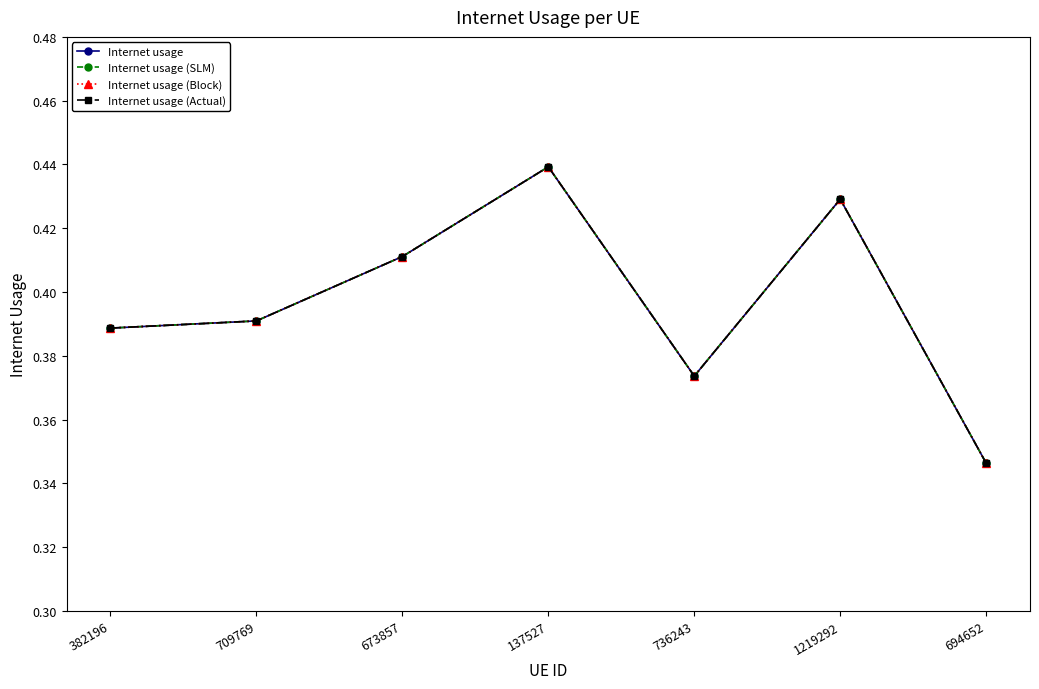

Reading left to right, what are all the values shown in this chart?

Internet usage: 382196=0.4	709769=0.4	673857=0.4	137527=0.4	736243=0.4	1219292=0.4	694652=0.3
Internet usage (SLM): 382196=0.4	709769=0.4	673857=0.4	137527=0.4	736243=0.4	1219292=0.4	694652=0.3
Internet usage (Block): 382196=0.4	709769=0.4	673857=0.4	137527=0.4	736243=0.4	1219292=0.4	694652=0.3
Internet usage (Actual): 382196=0.4	709769=0.4	673857=0.4	137527=0.4	736243=0.4	1219292=0.4	694652=0.3